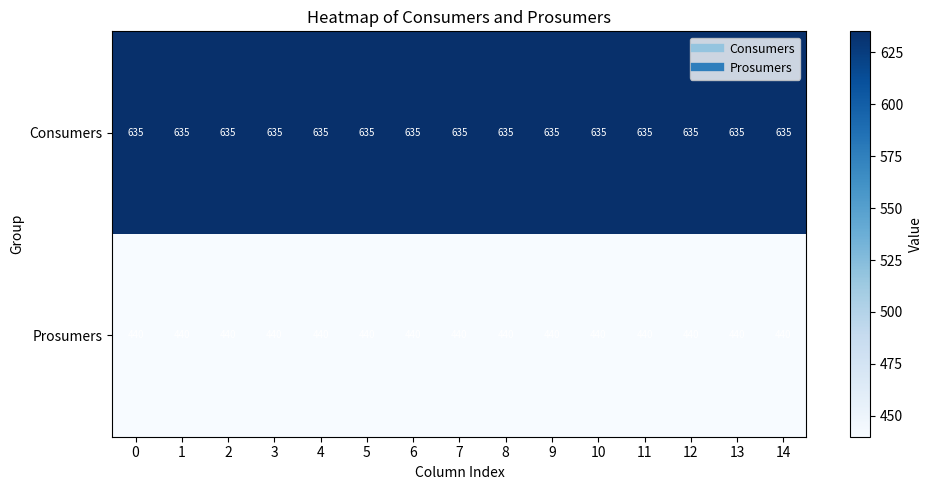

Which series has the largest total across all categories?

Consumers